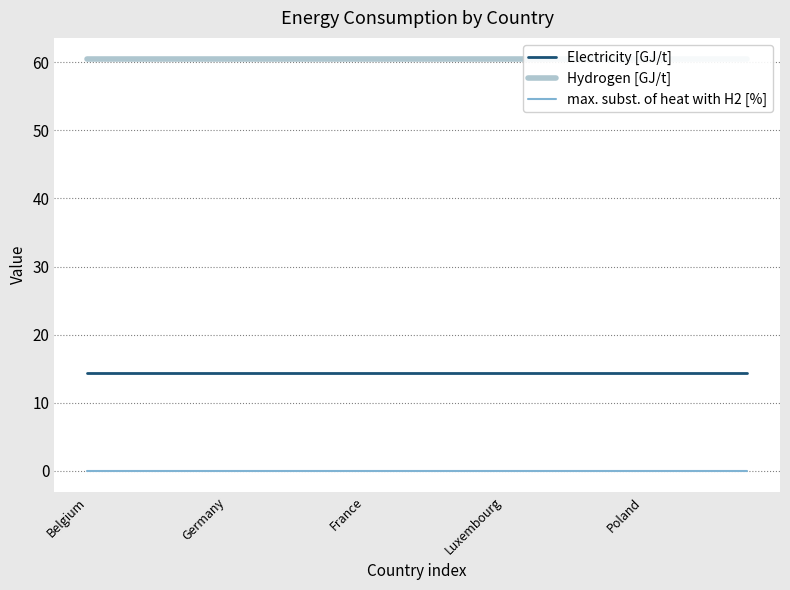

True or false: Electricity [GJ/t] has a value of 14.4 at 19.

True